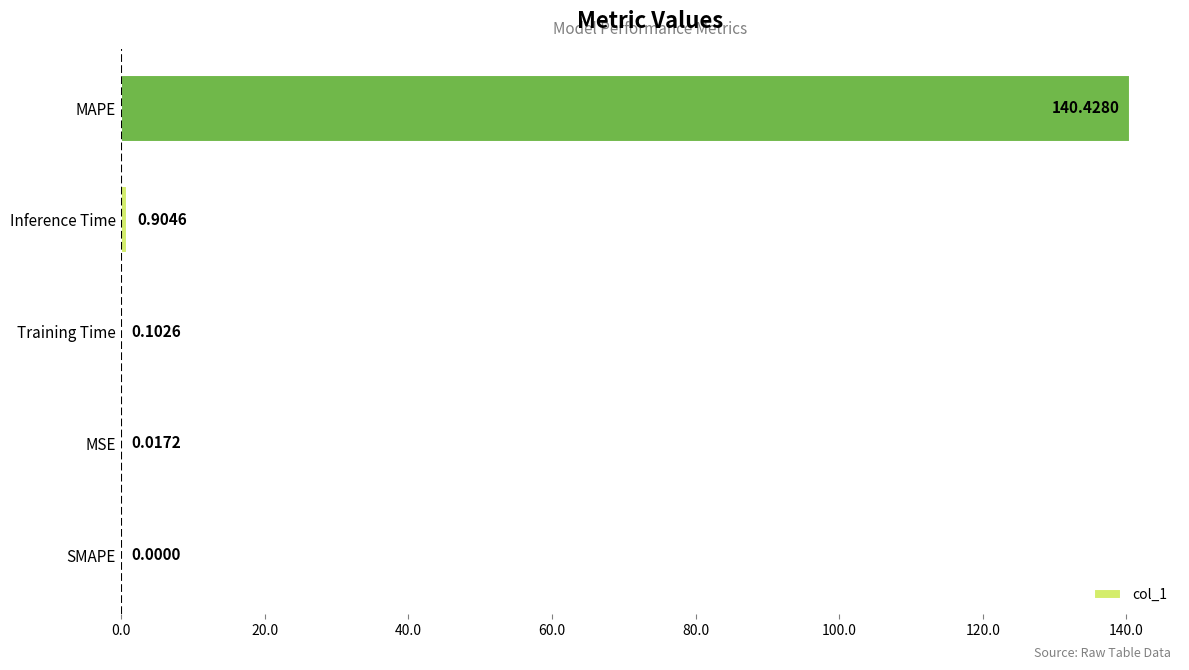

Which label corresponds to the largest value in the chart?

MAPE